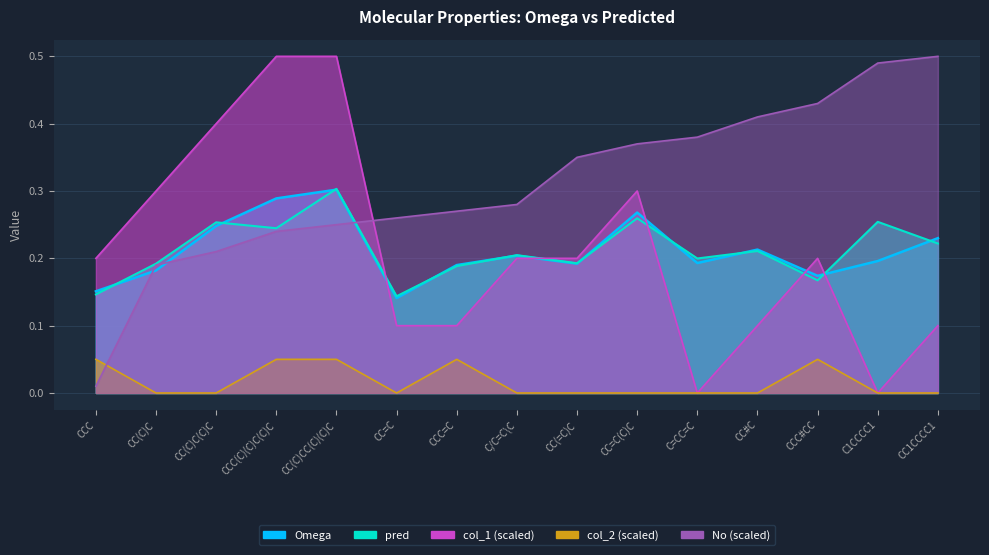

Which series changed the most between CC(C)C(C)C and CC=C?

col1